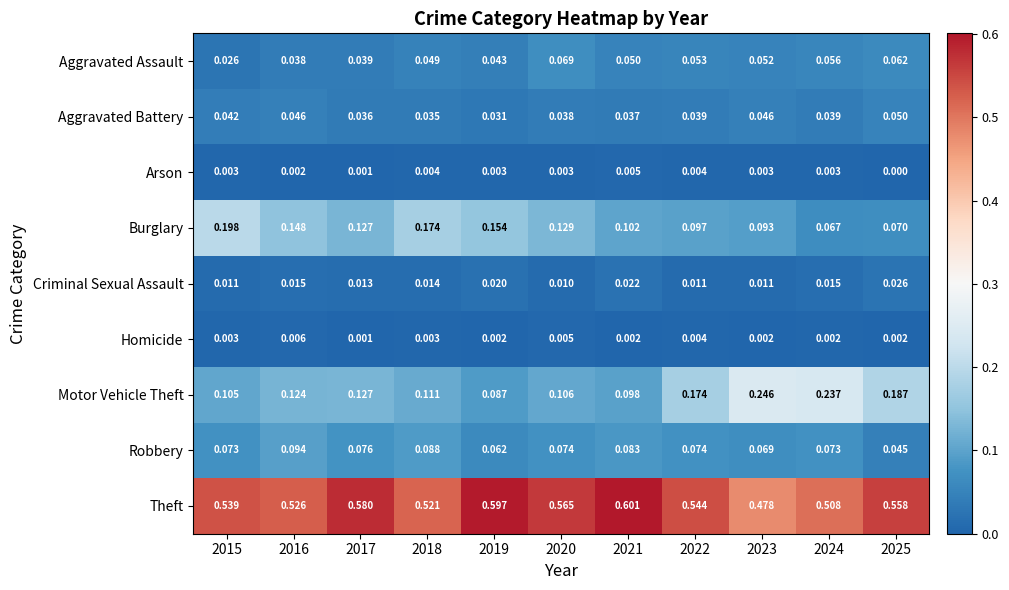

Rank the series at 2021 from lowest to highest value.

Homicide, Arson, Criminal Sexual Assault, Aggravated Battery, Aggravated Assault, Robbery, Motor Vehicle Theft, Burglary, Theft